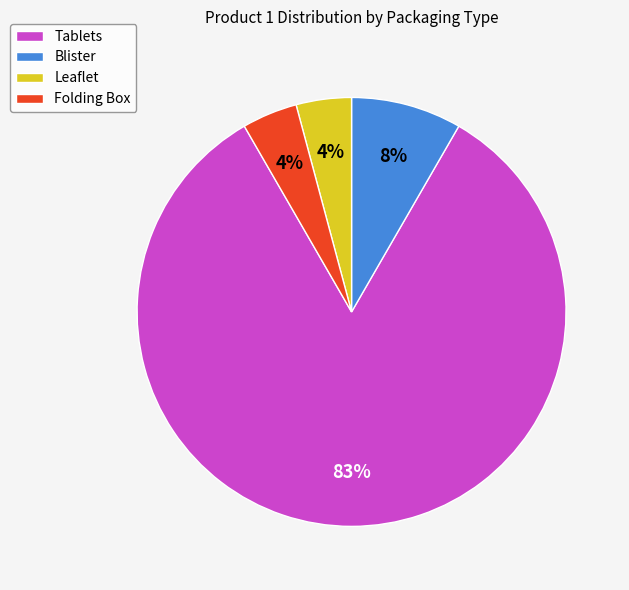

To the nearest percent, what is the combined percentage of Leaflet and Folding Box?

8%